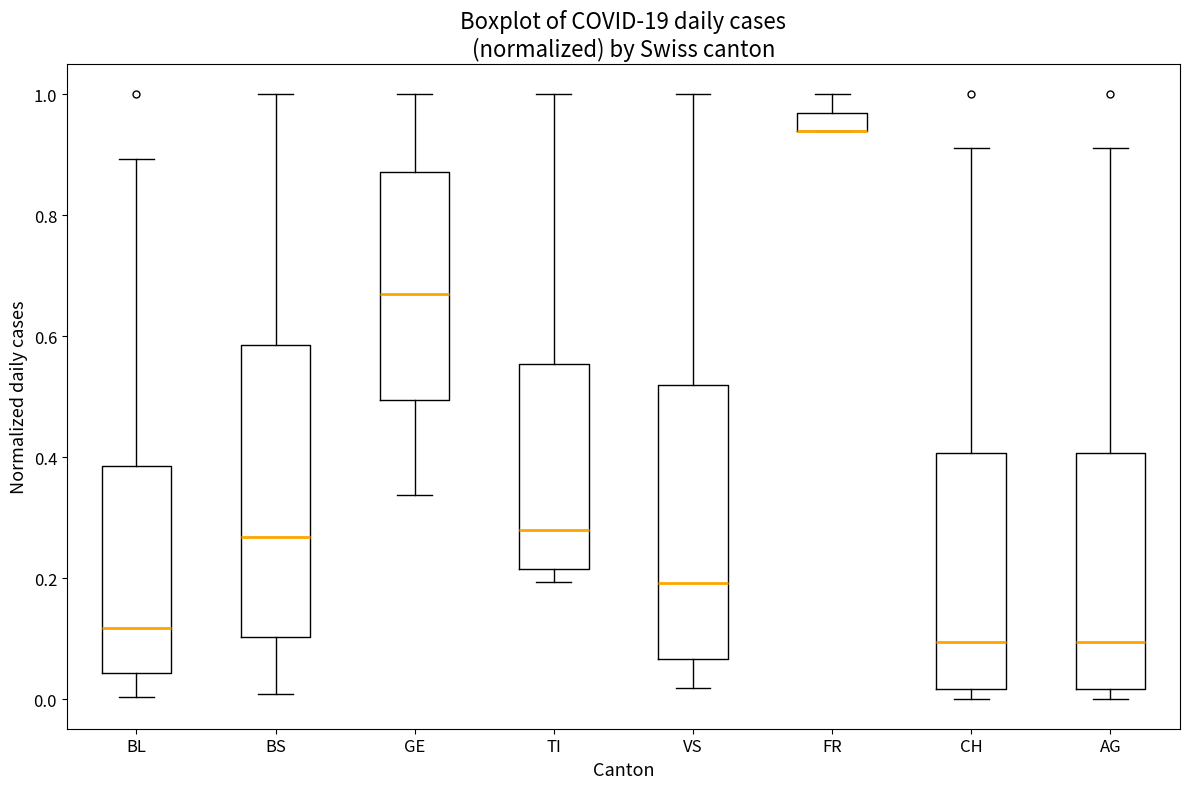

Reading left to right, read every box against the y-axis: the position of its median line, the range the box covers, and the ends of its whiskers. The values are not printed on the chart, so give them approximately, as read against the axis.

BL: median 0.12, box 0.04 to 0.38, whiskers 0.00 to 0.90
BS: median 0.26, box 0.10 to 0.58, whiskers 0.00 to 1.00
GE: median 0.68, box 0.50 to 0.88, whiskers 0.34 to 1.00
TI: median 0.28, box 0.22 to 0.56, whiskers 0.20 to 1.00
VS: median 0.20, box 0.06 to 0.52, whiskers 0.02 to 1.00
FR: median 0.94 (drawn on the box's lower edge), box 0.94 to 0.96, whiskers 0.94 to 1.00
CH: median 0.10, box 0.02 to 0.40, whiskers 0.00 to 0.92
AG: median 0.10, box 0.02 to 0.40, whiskers 0.00 to 0.92